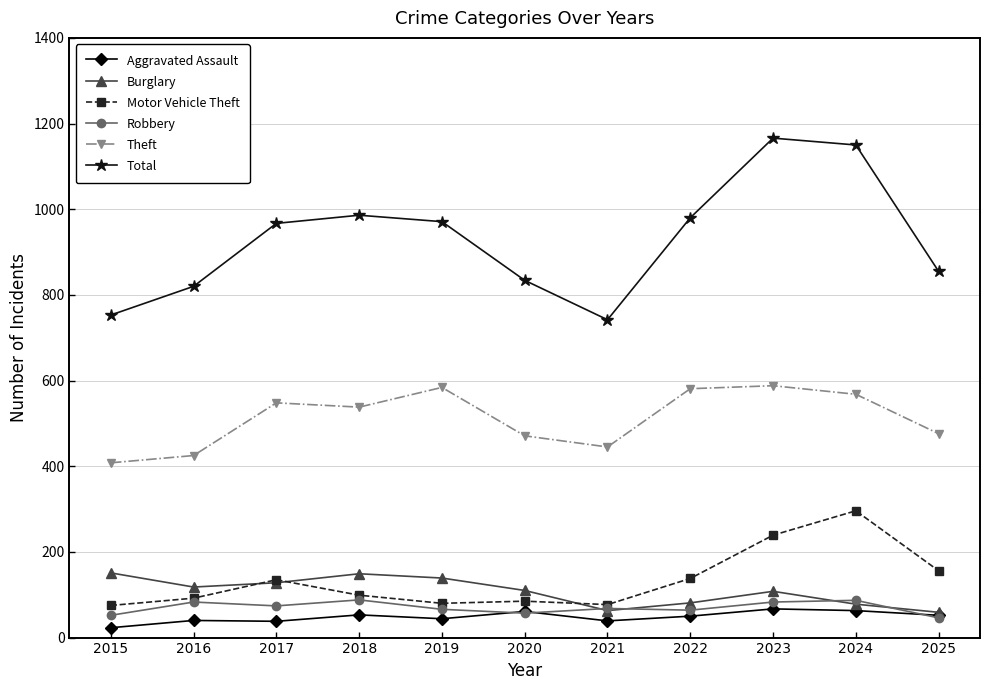

What is the average value of the Theft series?

512